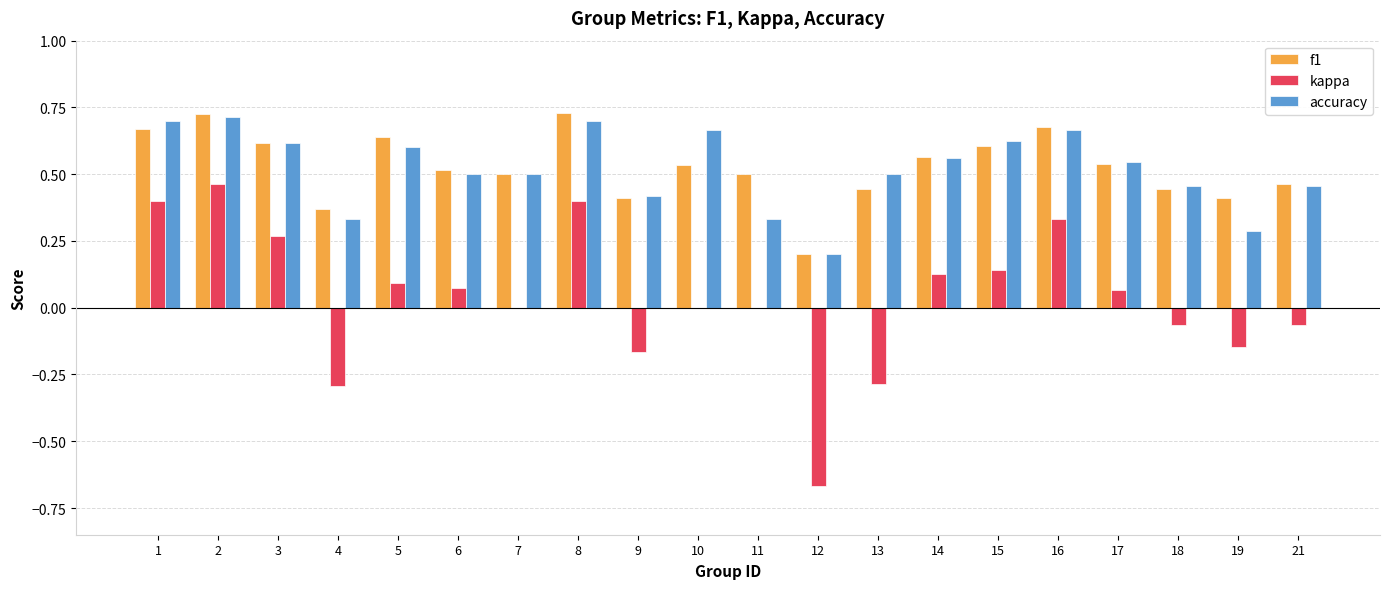

What is the sum of the f1 values at 10 and 2?

1.3